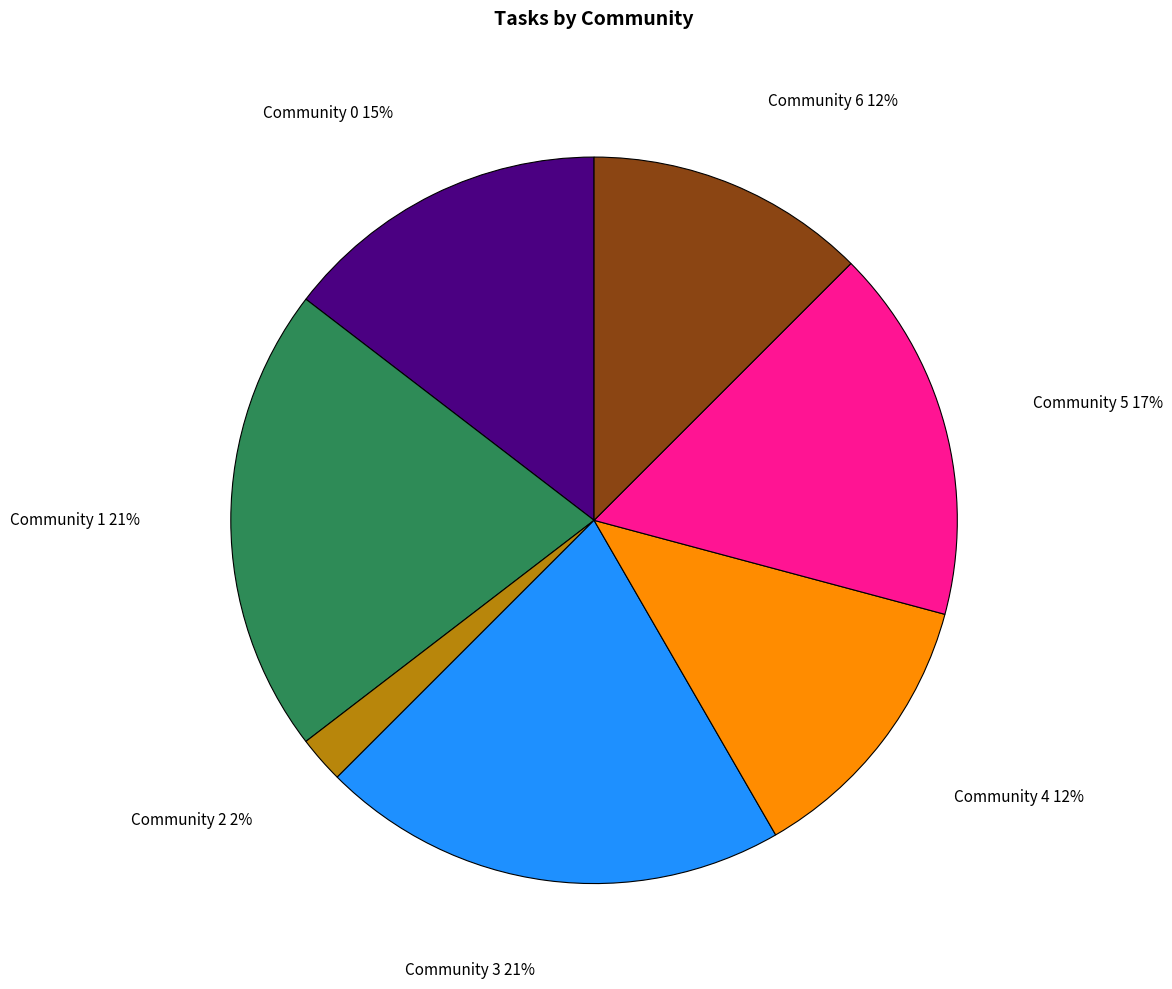

Between Community 1 21% and Community 2 2%, which is larger?

Community 1 21%